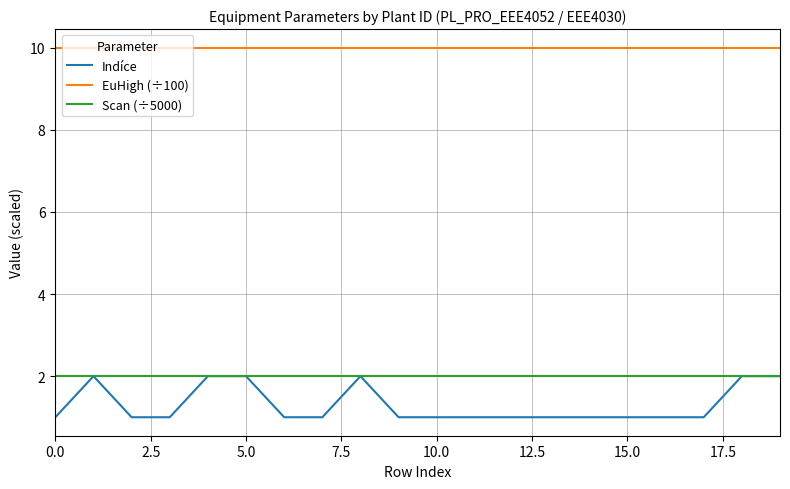

What are all the series names shown in the legend?

Indíce, EuHigh (÷100), Scan (÷5000)